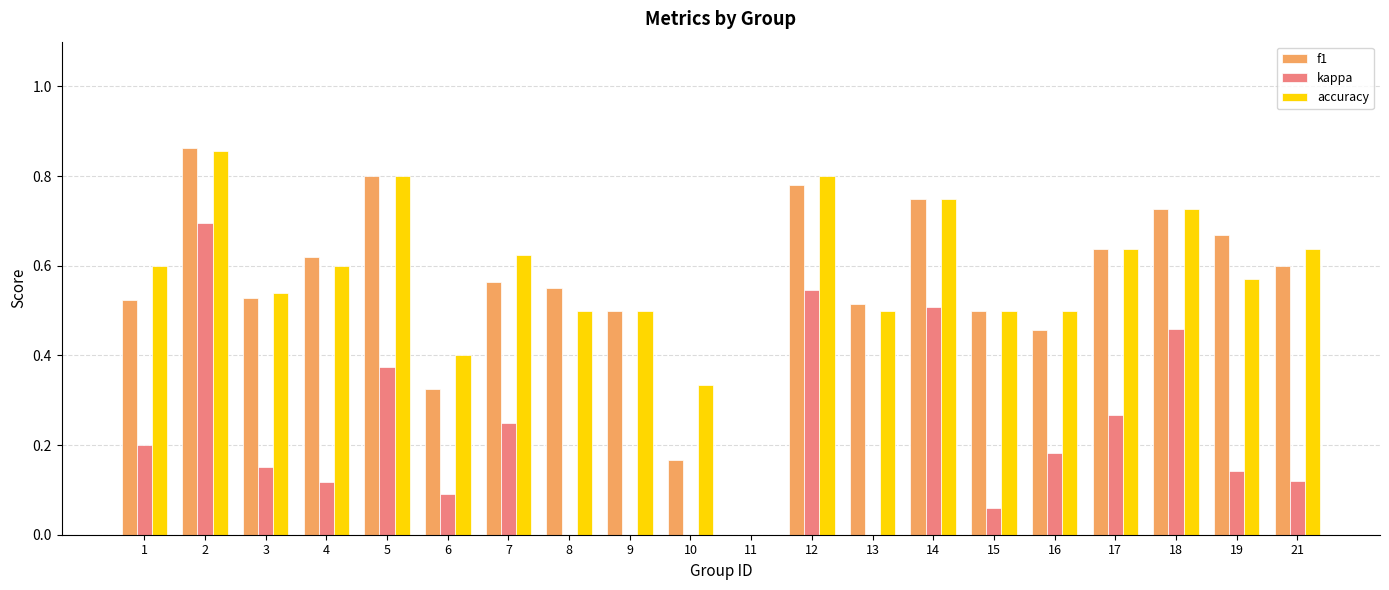

Is the value of kappa at 13 greater than the value of f1 at 15?

No